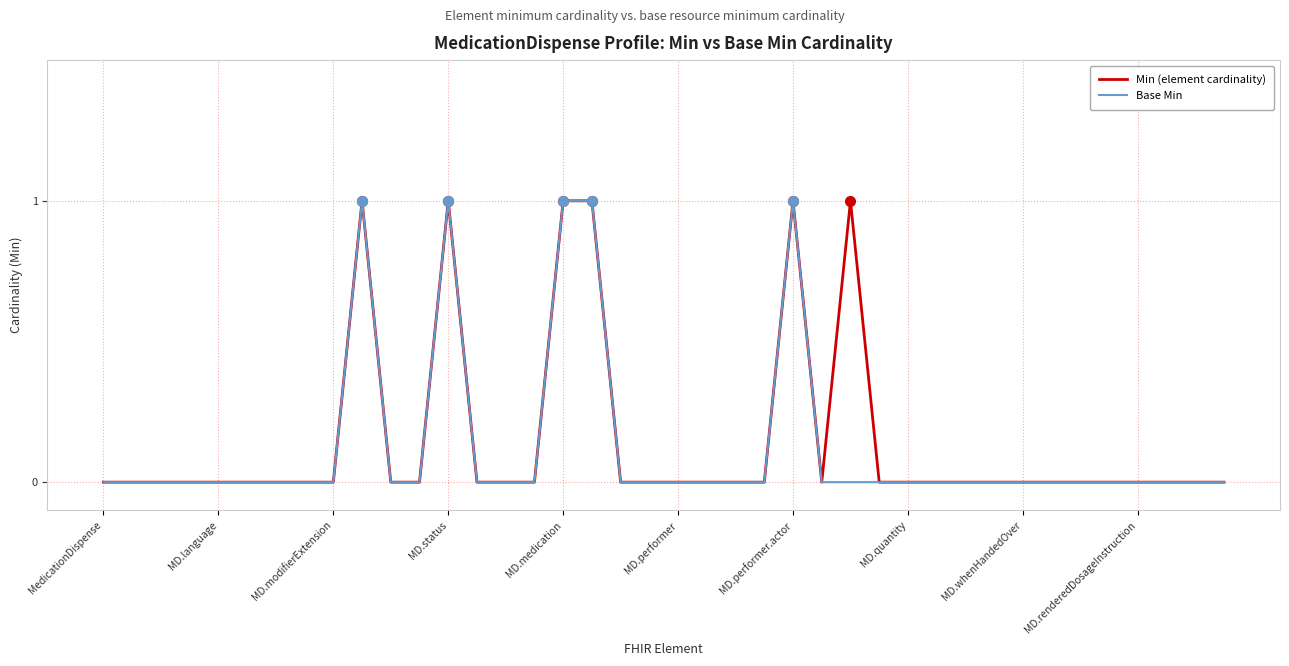

At how many categories does at least one series exceed 0?

6